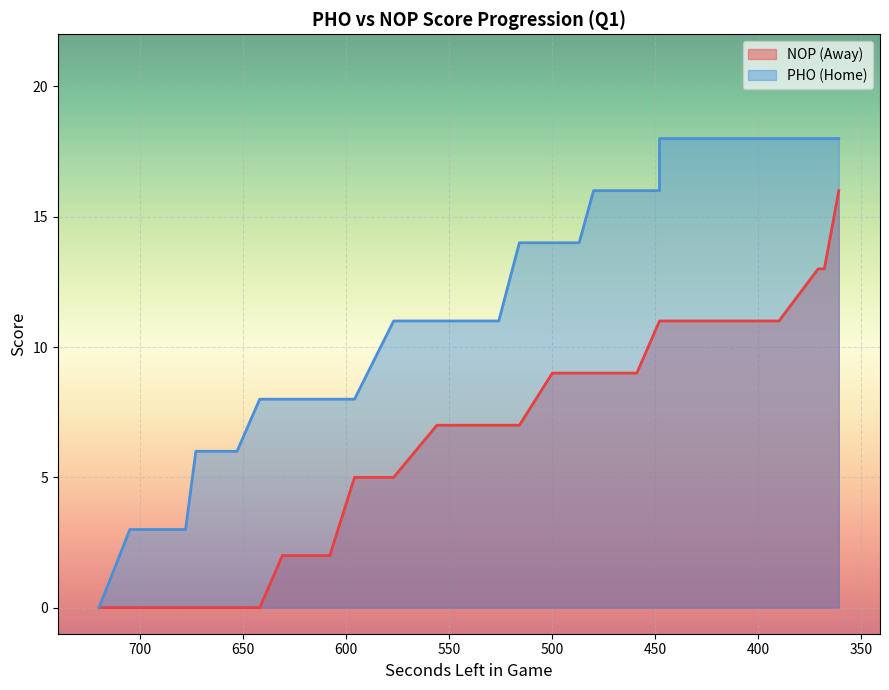

What is the total value across all series at 516?

21